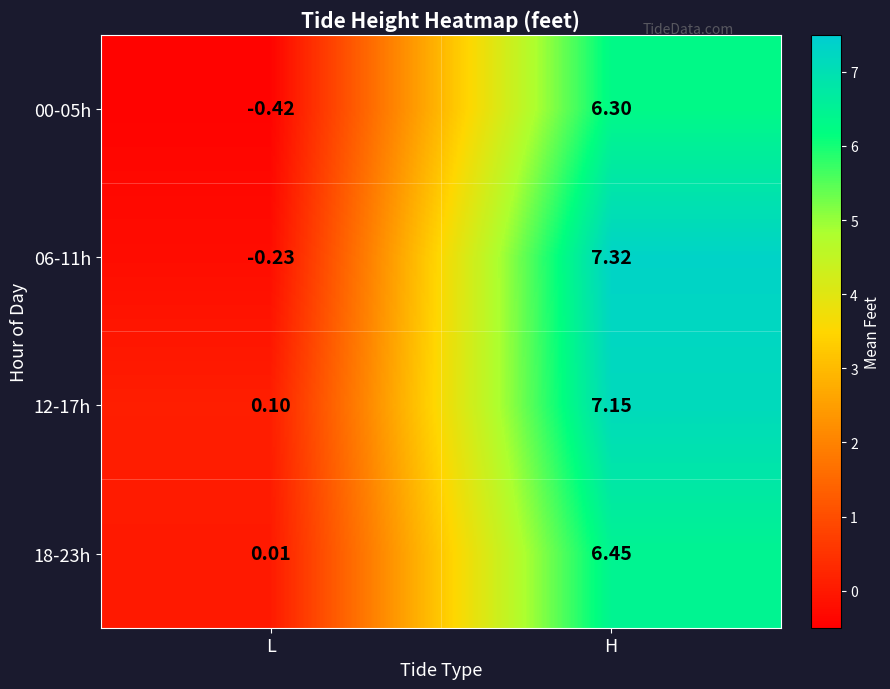

At which label does 12-17h reach its minimum?

L